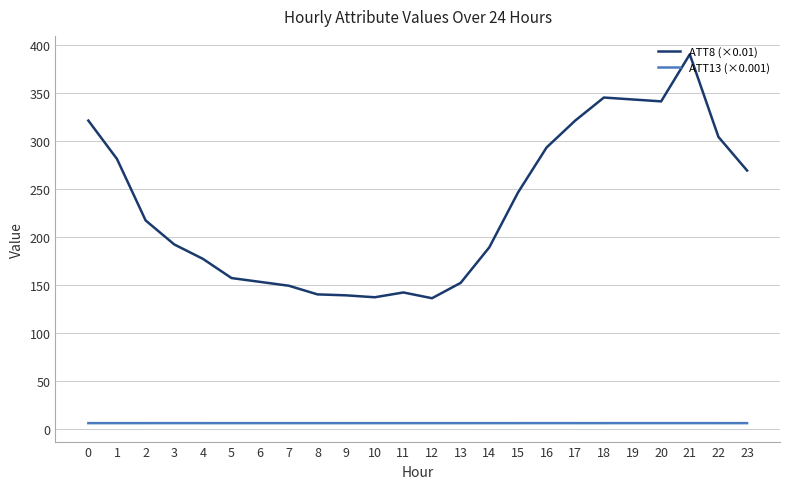

What is the greatest value displayed?

390.0